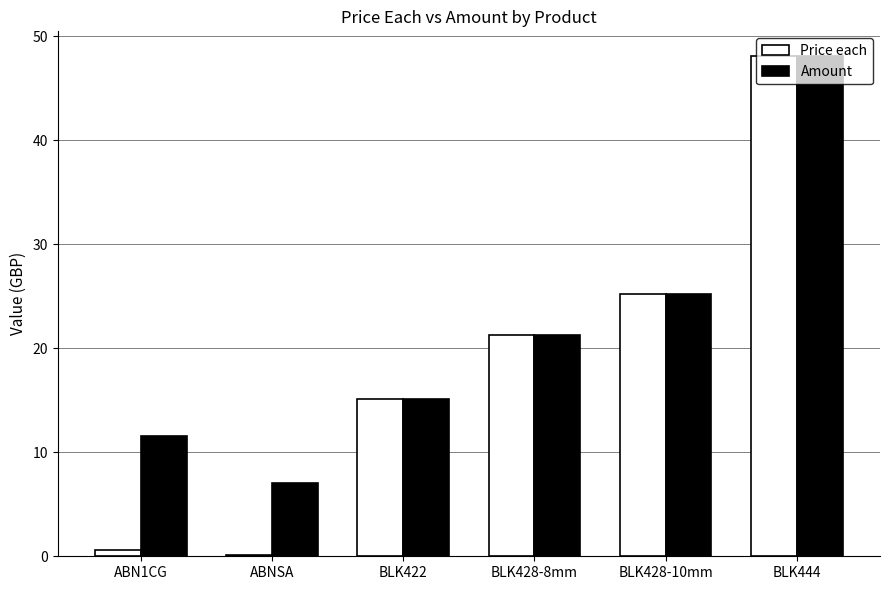

Which series changed the most between ABNSA and BLK422?

Price each